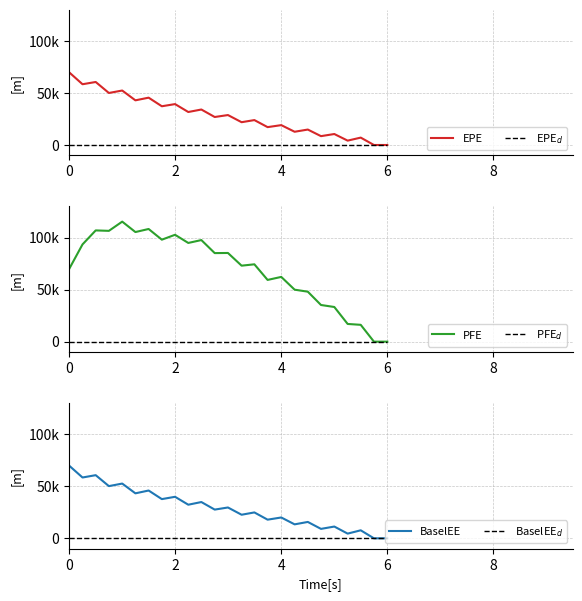

At how many categories does at least one series exceed 64800?

15